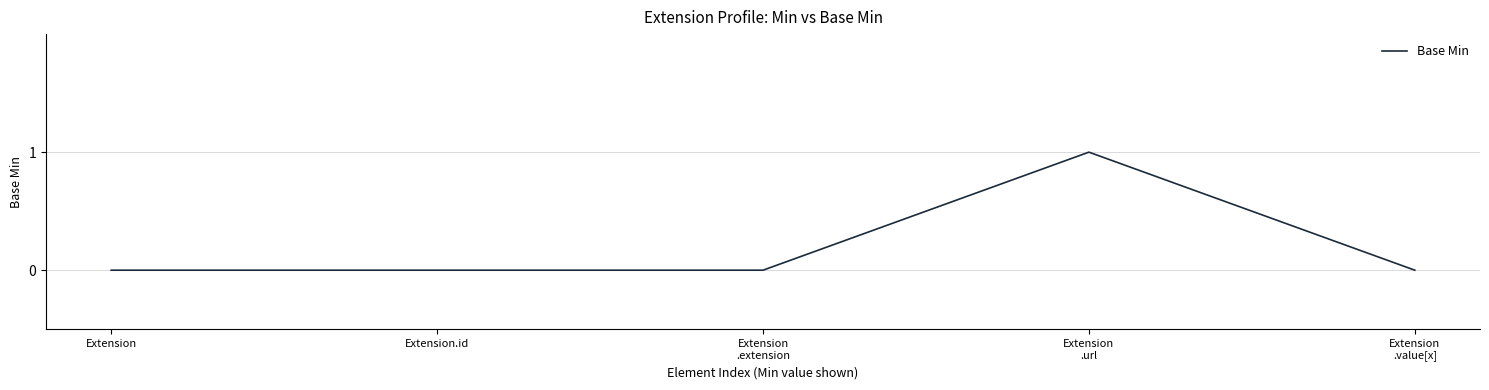

The chart shows a value of 0 at Extension. True or false?

True